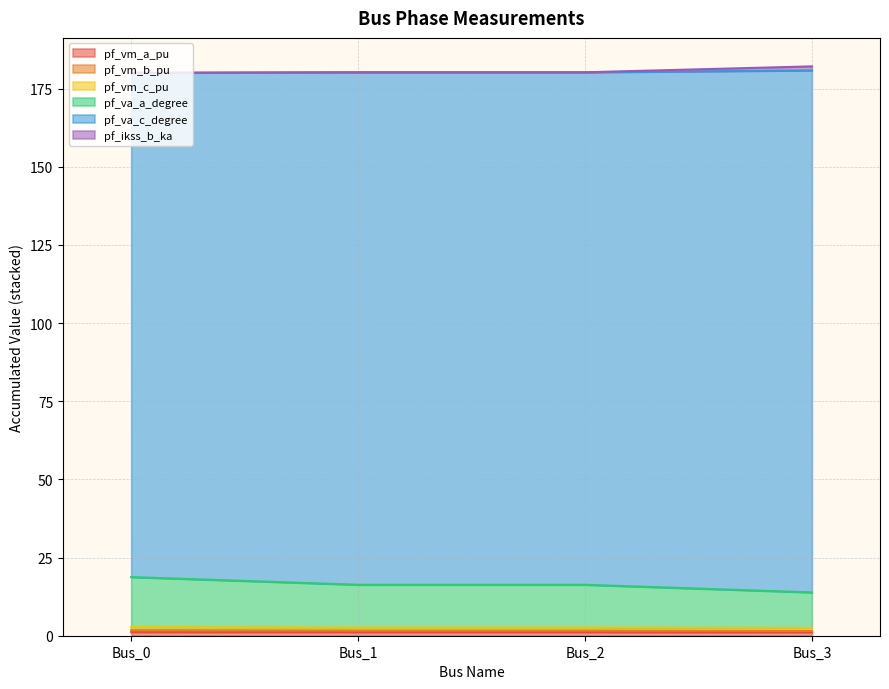

Is it true that pf_va_c_degree equals 3.5 at Bus_3?

False